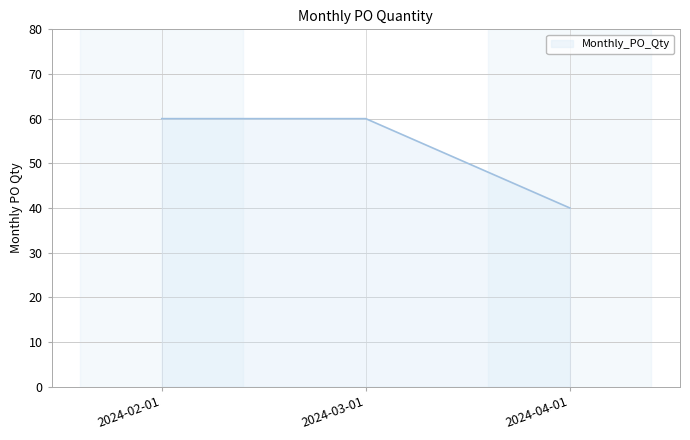

Is it true that the value at 2024-02-01 is 28?

False